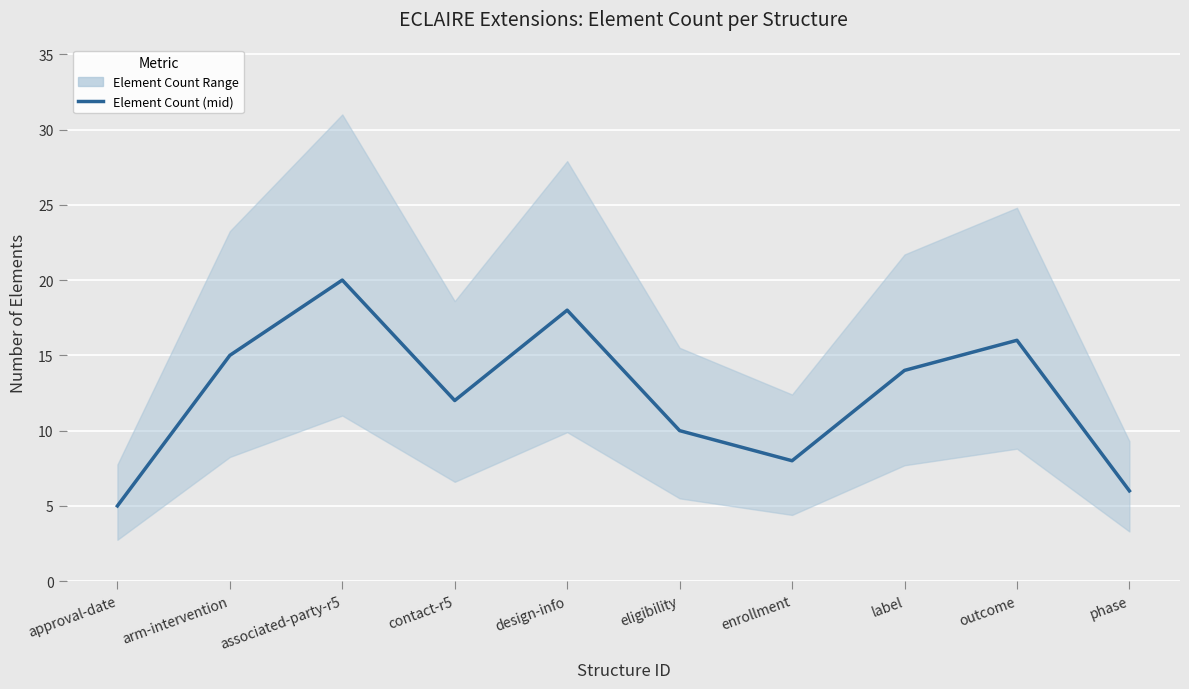

List the labels in order of value, smallest first.

approval-date, phase, enrollment, eligibility, contact-r5, label, arm-intervention, outcome, design-info, associated-party-r5